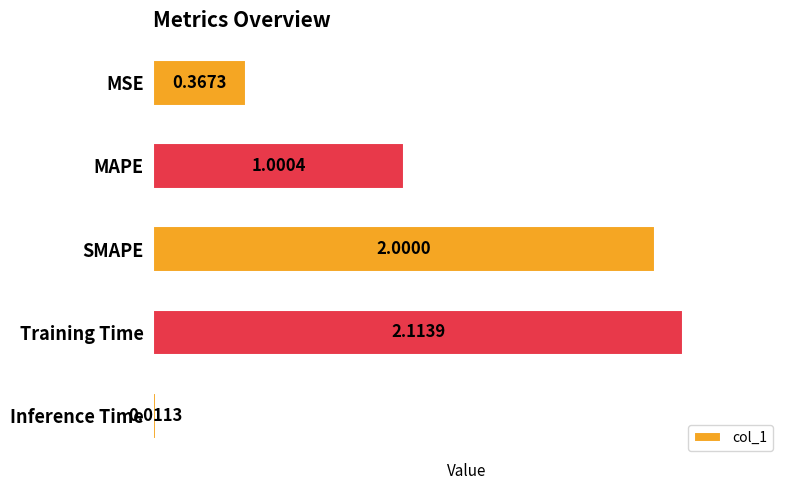

At which label is the value closest to 1?

MAPE